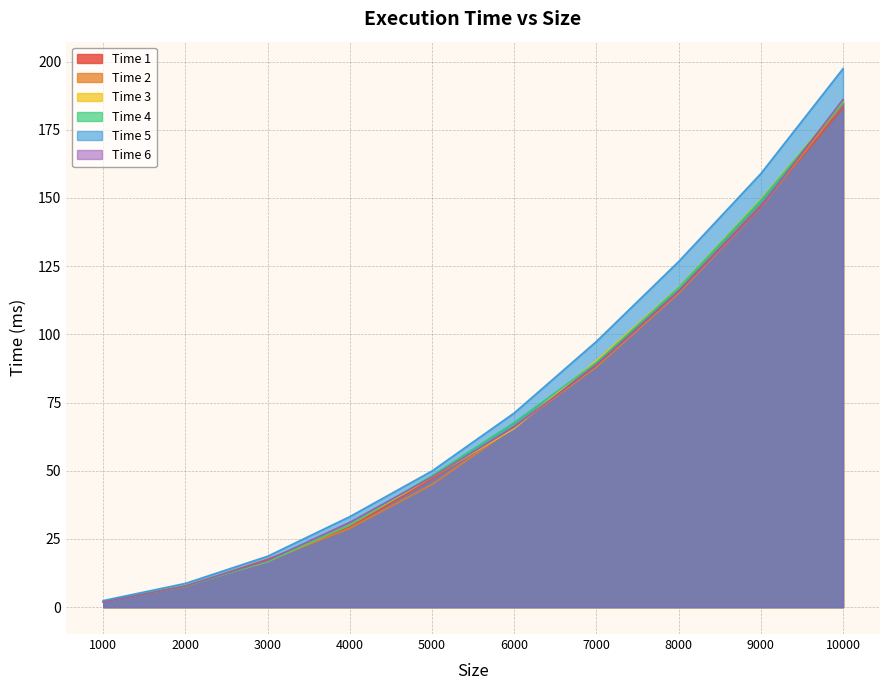

Is it true that Time 2 equals 108.9 at 6000?

False